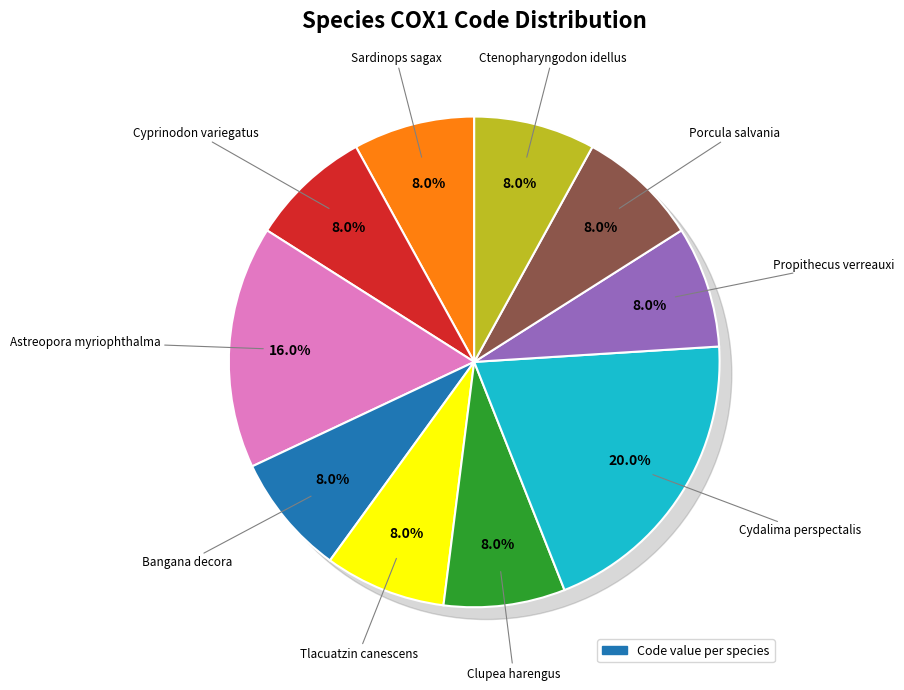

What is the total percentage of Porcula salvania and Cydalima perspectalis?

28.0%